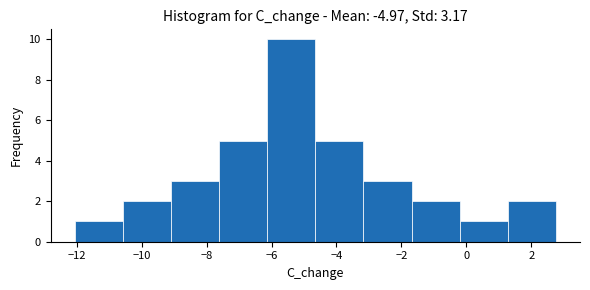

Reading left to right, transcribe this chart: for each bar, give the range it covers on the x-axis and its height. Neither the bar edges nor the heights are printed on the chart, so give them approximately, as read against the axes.

-12.0 to -10.6: 1
-10.6 to -9.2: 2
-9.2 to -7.6: 3
-7.6 to -6.2: 5
-6.2 to -4.6: 10
-4.6 to -3.2: 5
-3.2 to -1.6: 3
-1.6 to -0.2: 2
-0.2 to 1.2: 1
1.2 to 2.8: 2